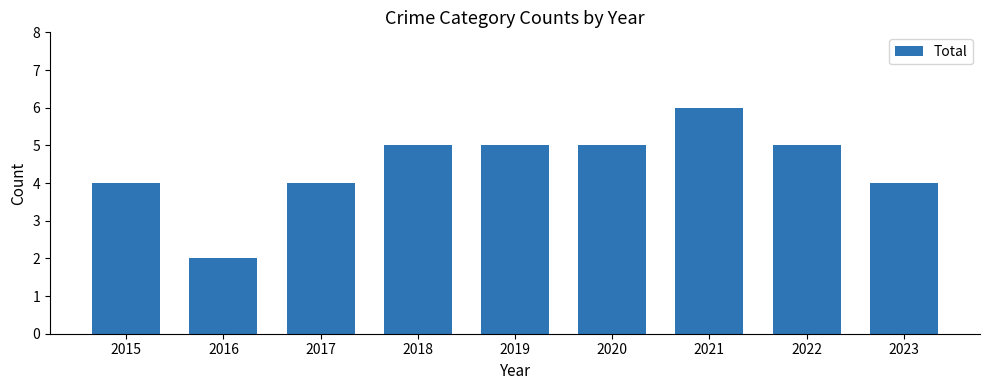

Reading left to right, extract all data points from this chart.

4	2	4	5	5	5	6	5	4